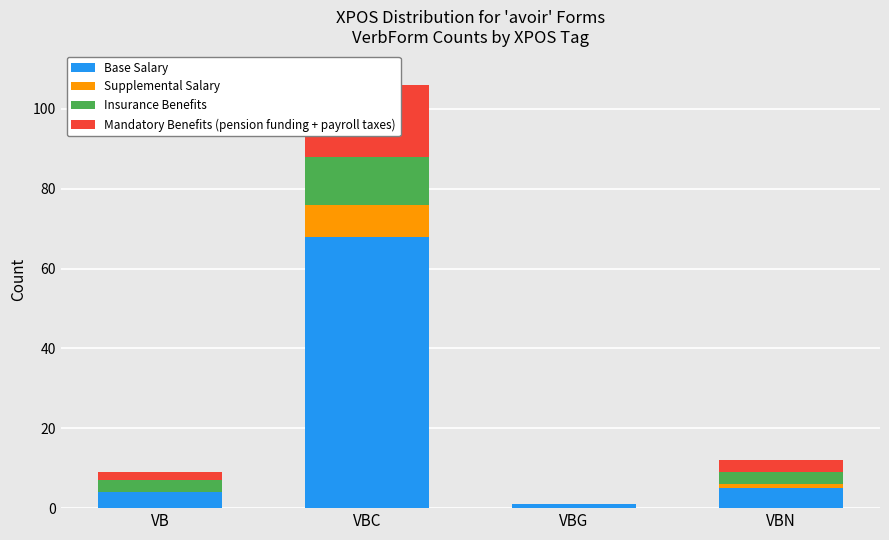

Where is Supplemental Salary nearest to the value 4?

VBN